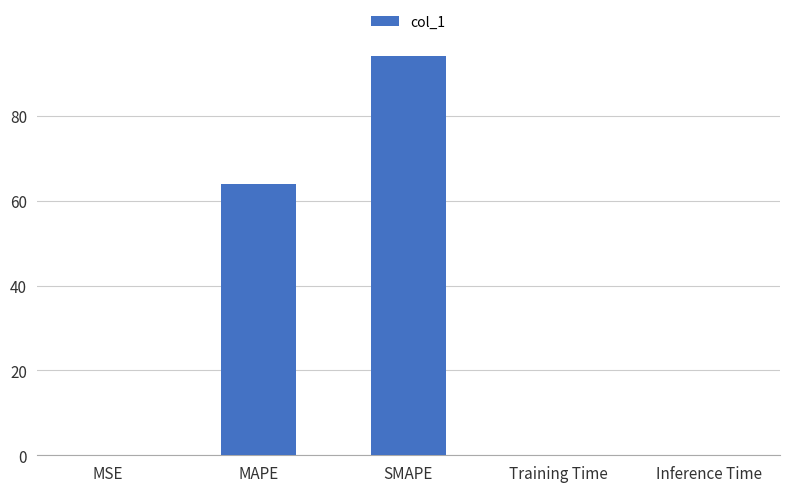

At which label is the value closest to 47?

MAPE